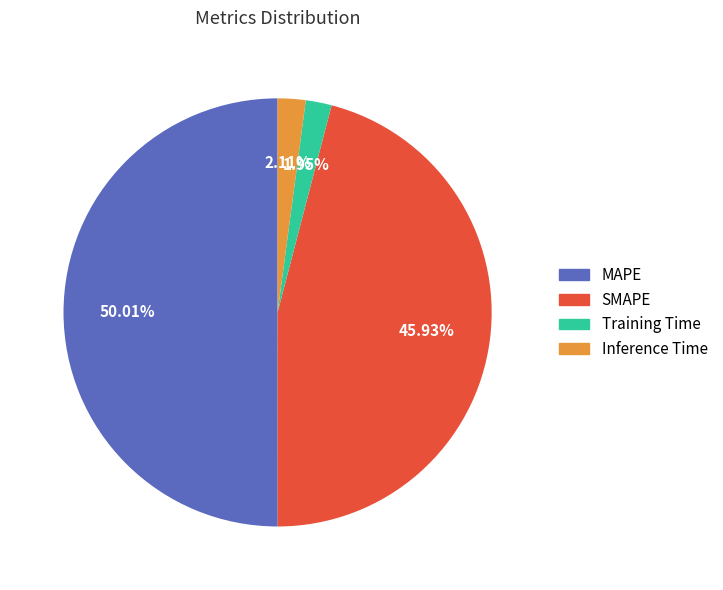

Count the number of slices in the pie.

4